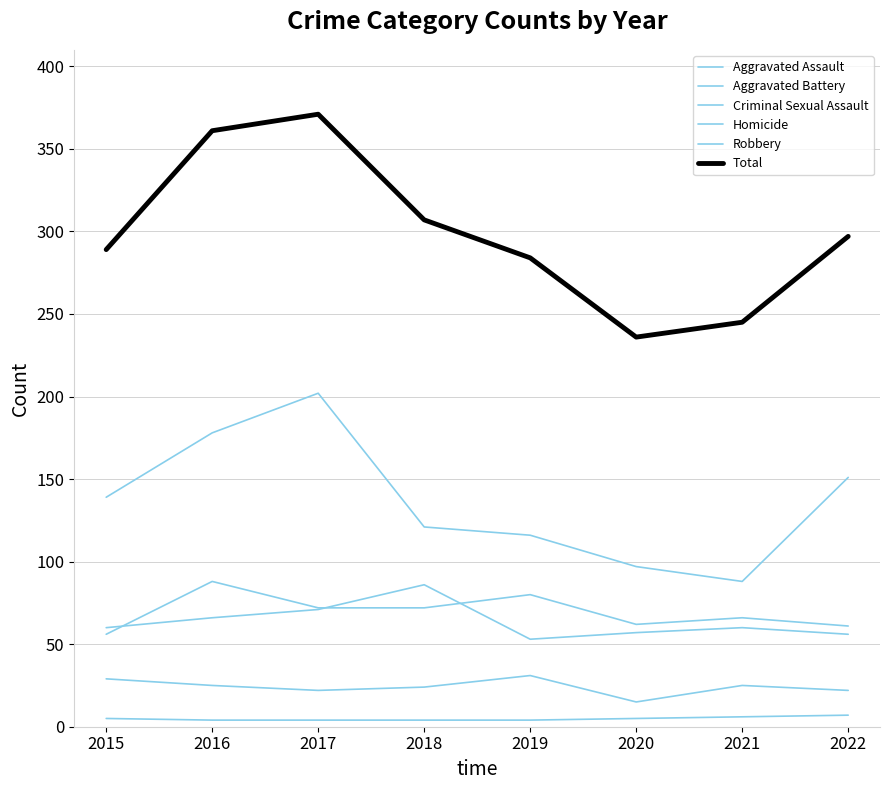

Where does the Aggravated Battery series first go above 60?

2016